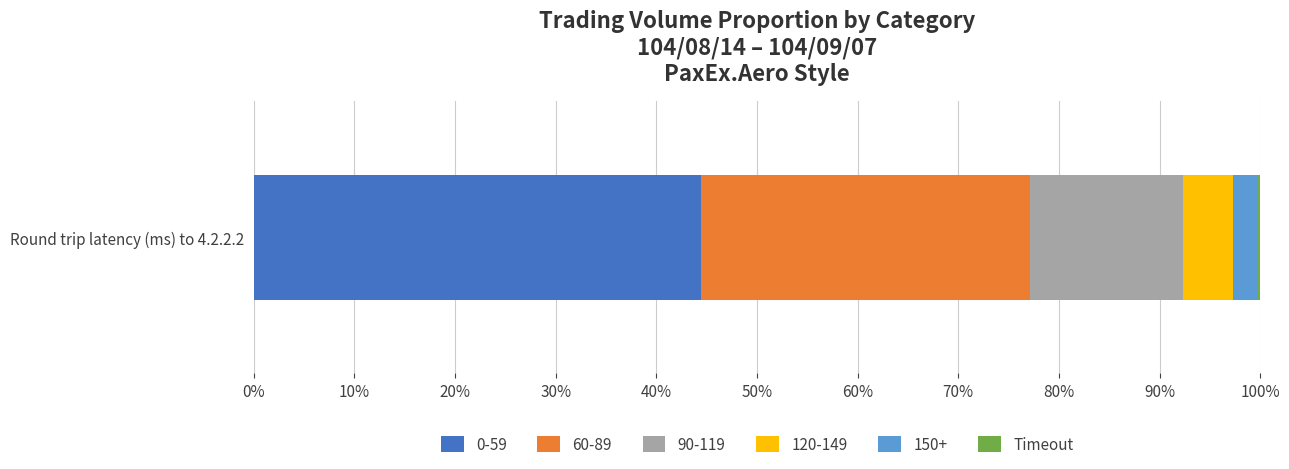

Which series has the widest spread of values?

0-59